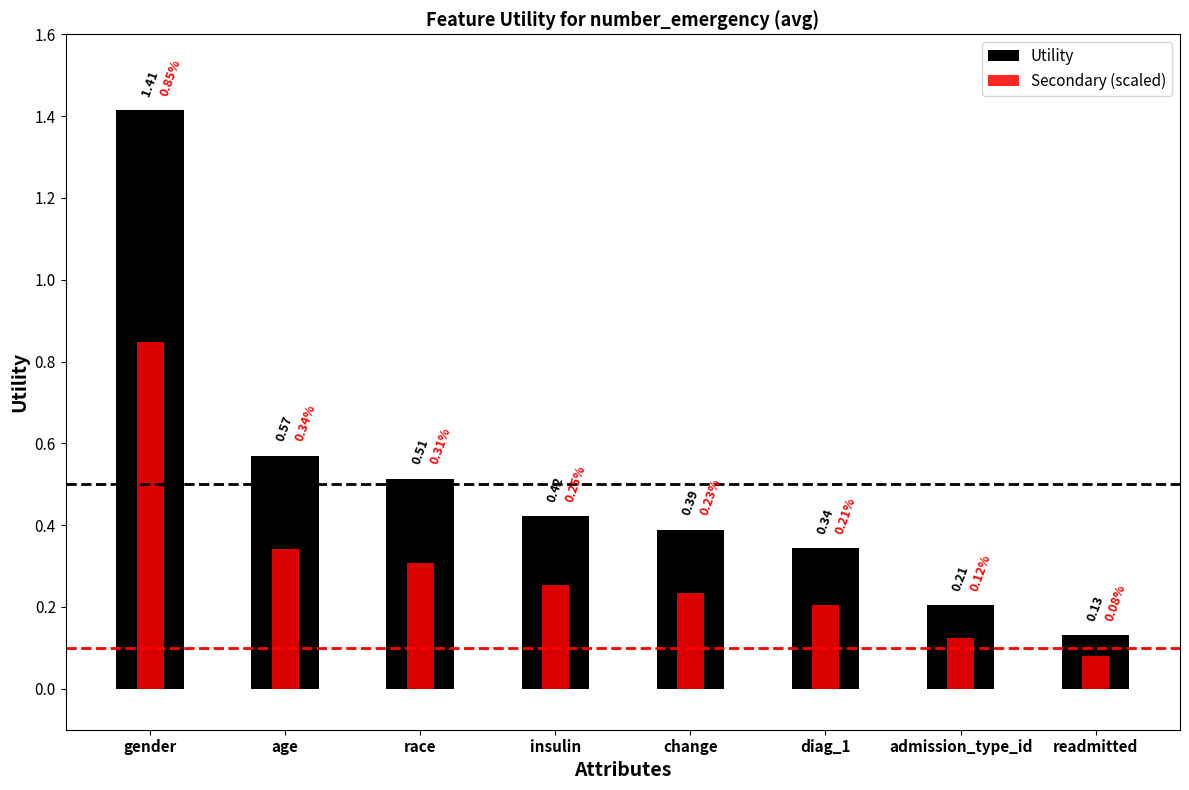

How many distinct data groups are displayed?

2